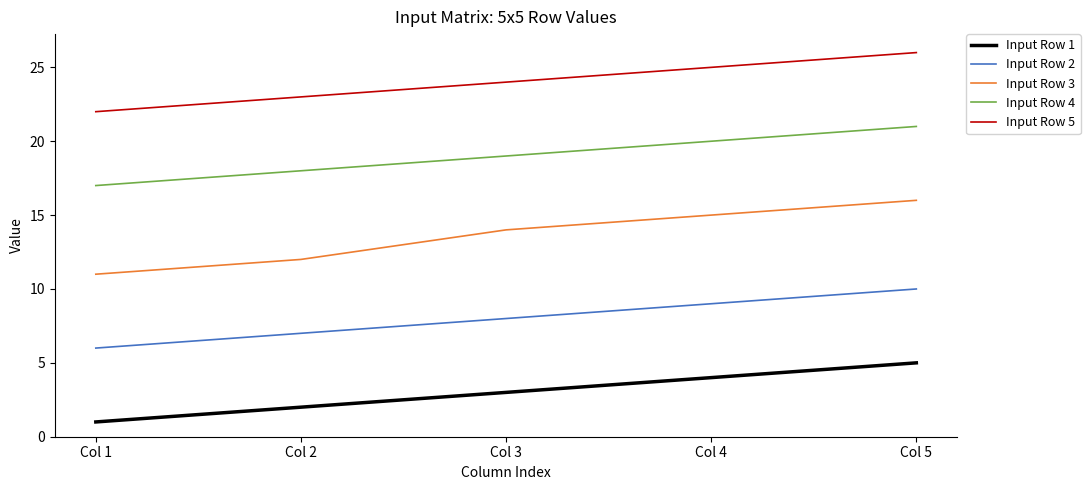

List the series in order of their peak value, highest first.

Input Row 5, Input Row 4, Input Row 3, Input Row 2, Input Row 1